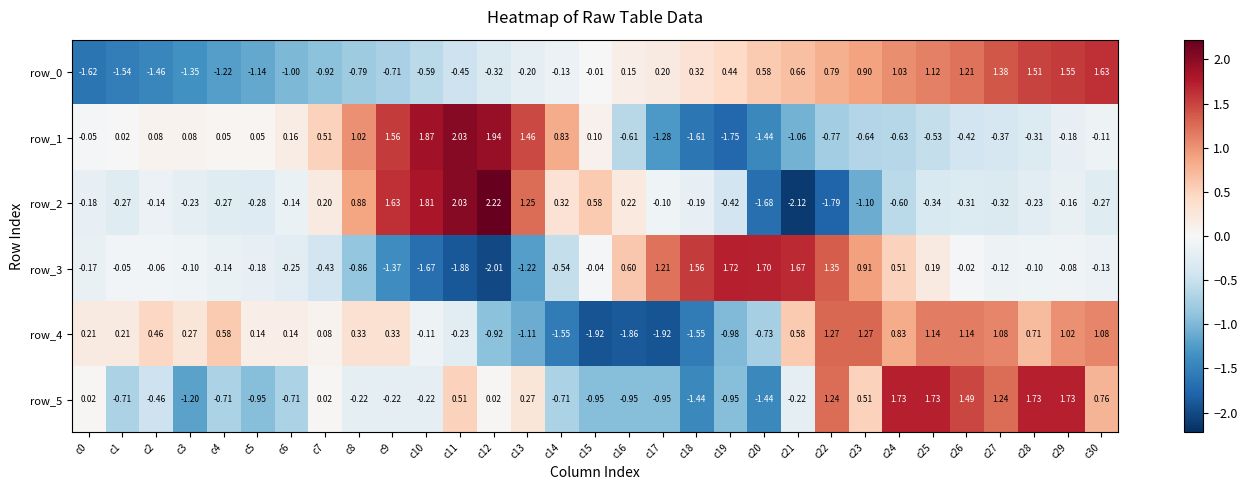

What is the difference between the second highest and minimum values in the row_4 series?

3.2